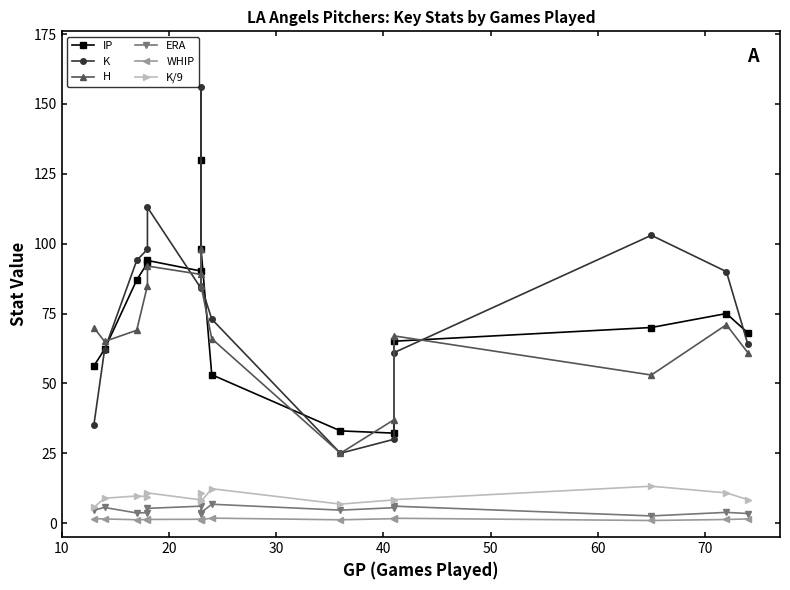

What is the difference between the K/9 values at 40 and 8?

2.8